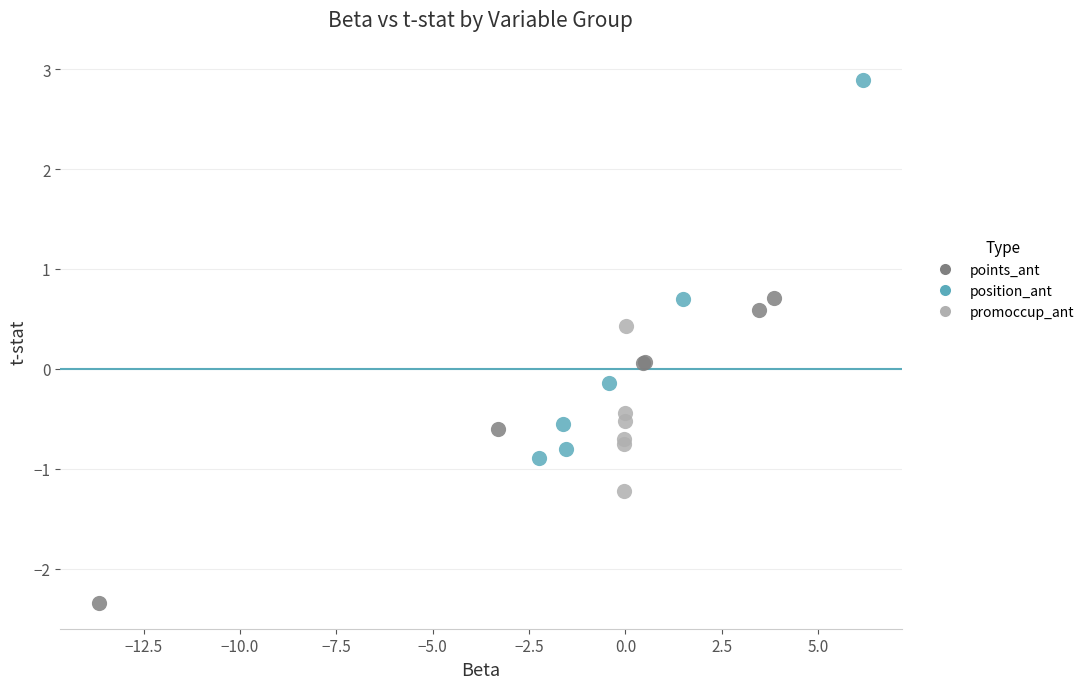

Which series has the largest Y range (max minus min)?

position_ant